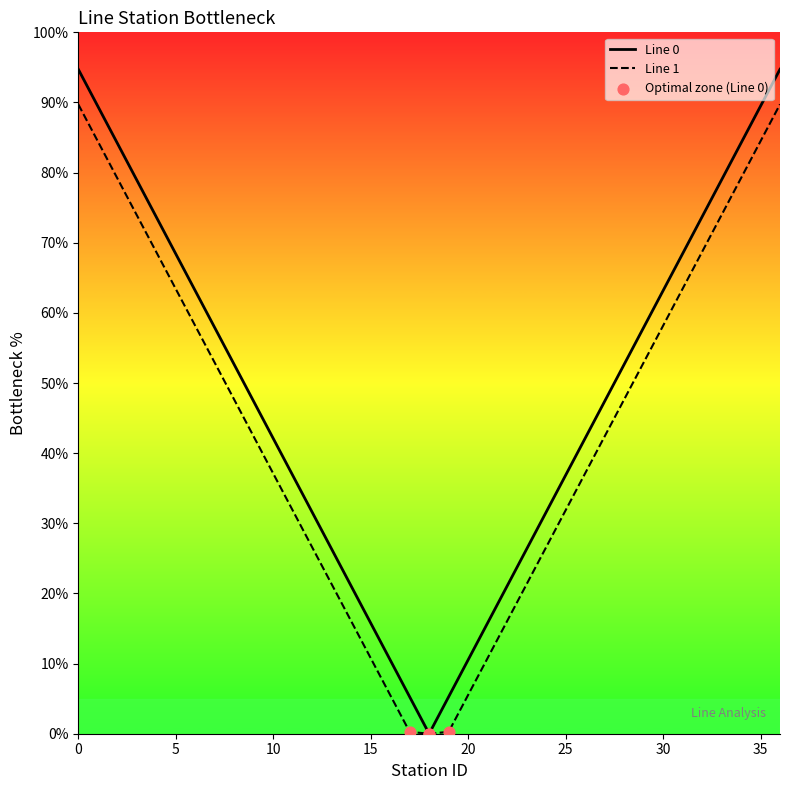

Rank the series by their average value, from highest to lowest.

Line 0, Line 1